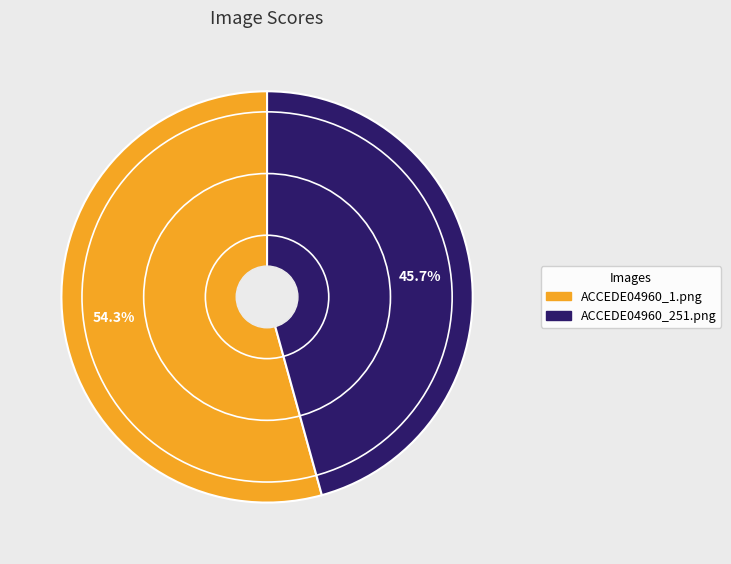

To the nearest percent, what percentage of the pie is ACCEDE04960_1.png?

54%